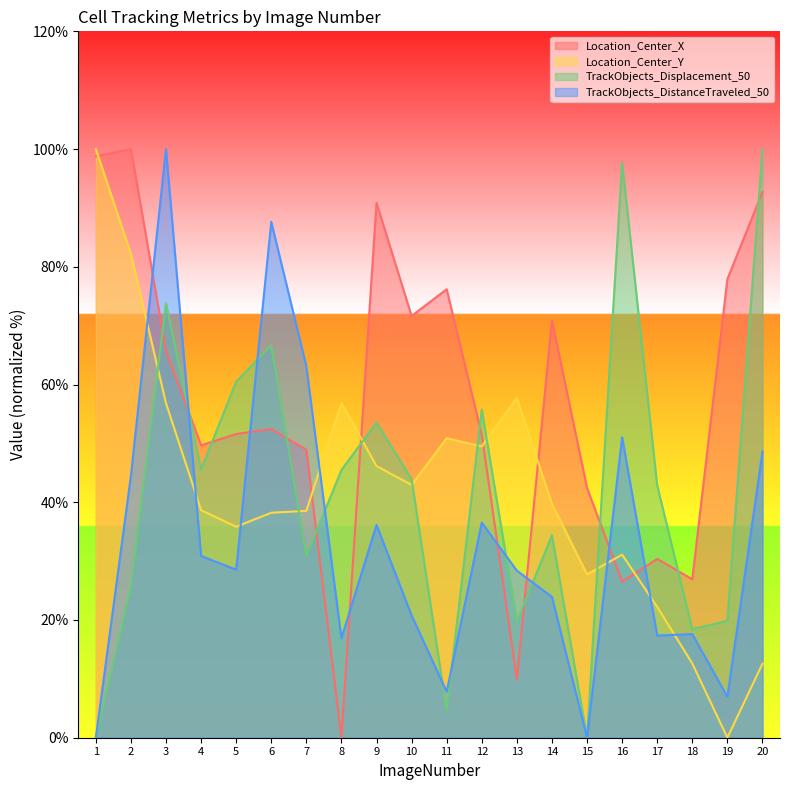

What is the sum of the Location_Center_X values at 3 and 15?

108.1